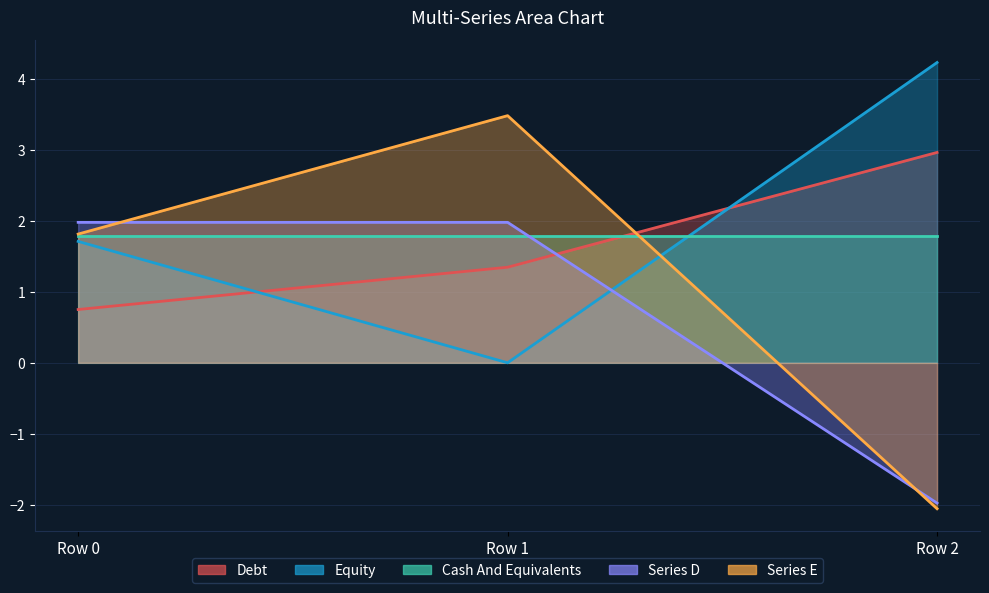

How many values in the col_0 series are below 1?

1